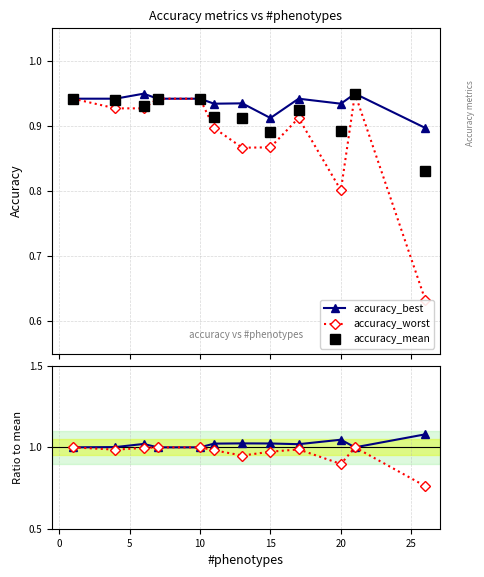

How many accuracy_mean values are between 0 and 1?

12